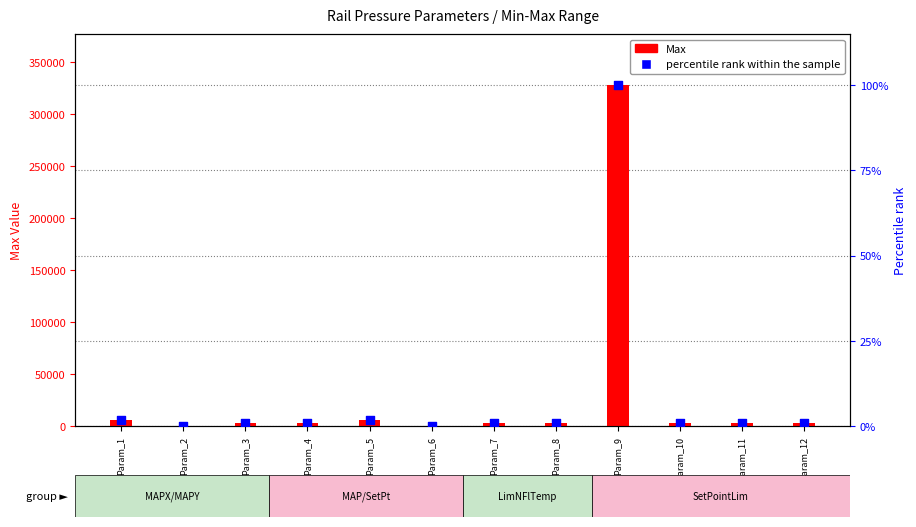

Which series has the largest total across all categories?

Max